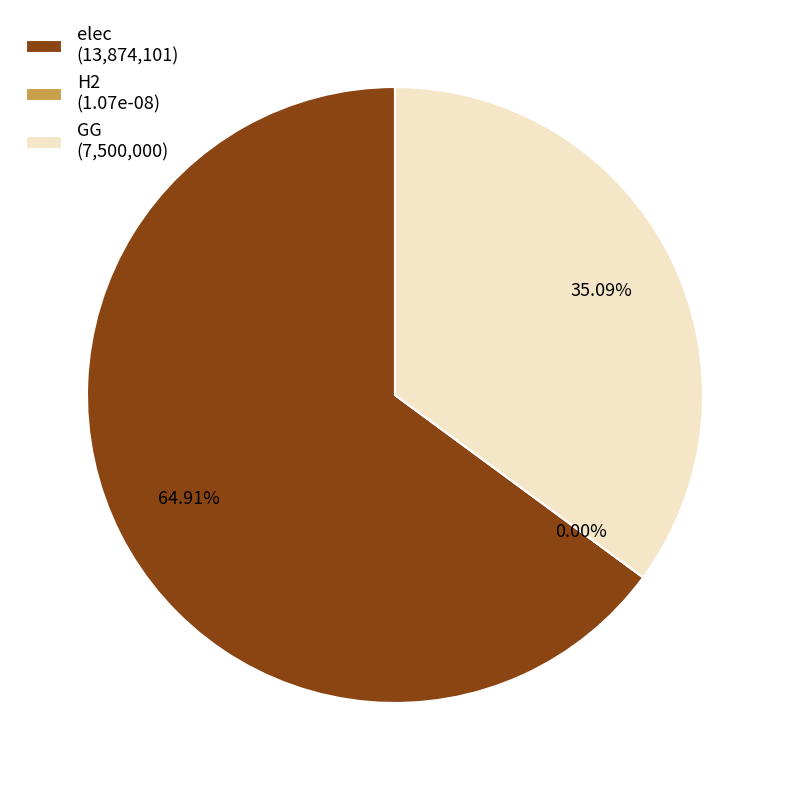

What is the majority slice?

elec